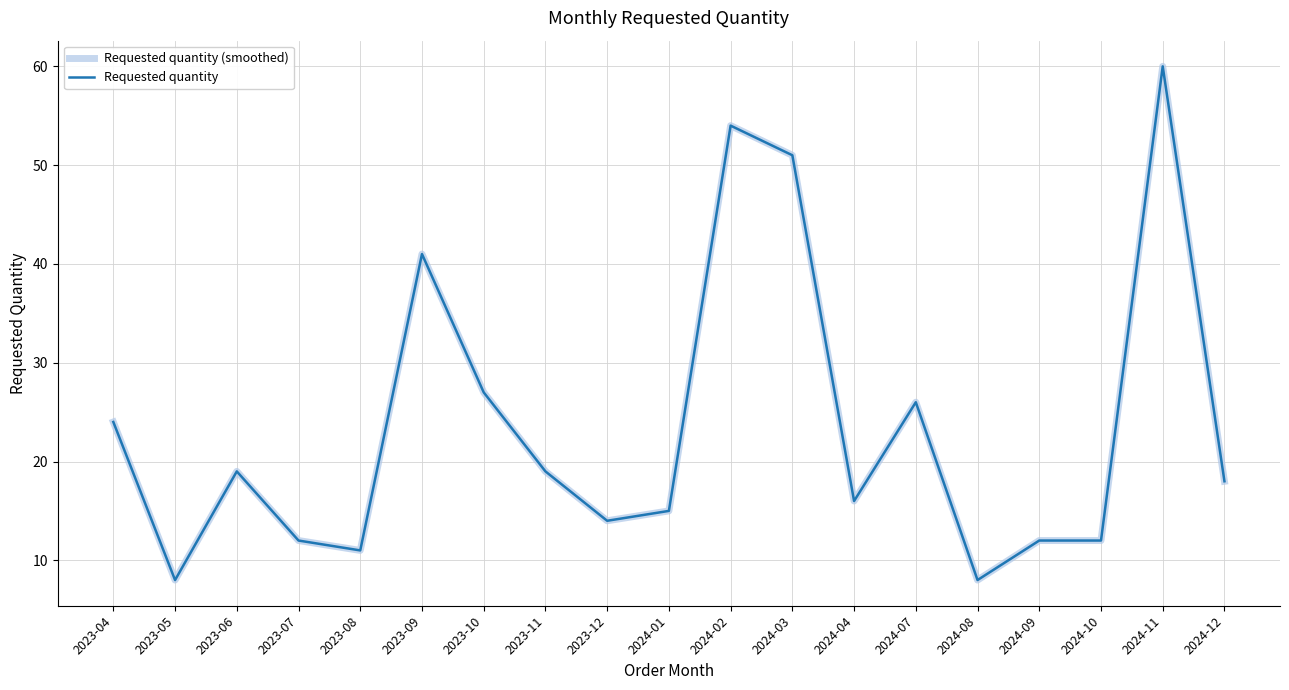

Reading left to right, what are all the values shown in this chart?

Requested quantity (smoothed): 2023-04=24	2023-05=8	2023-06=19	2023-07=12	2023-08=11	2023-09=41	2023-10=27	2023-11=19	2023-12=14	2024-01=15	2024-02=54	2024-03=51	2024-04=16	2024-07=26	2024-08=8	2024-09=12	2024-10=12	2024-11=60	2024-12=18
Requested quantity: 2023-04=24	2023-05=8	2023-06=19	2023-07=12	2023-08=11	2023-09=41	2023-10=27	2023-11=19	2023-12=14	2024-01=15	2024-02=54	2024-03=51	2024-04=16	2024-07=26	2024-08=8	2024-09=12	2024-10=12	2024-11=60	2024-12=18